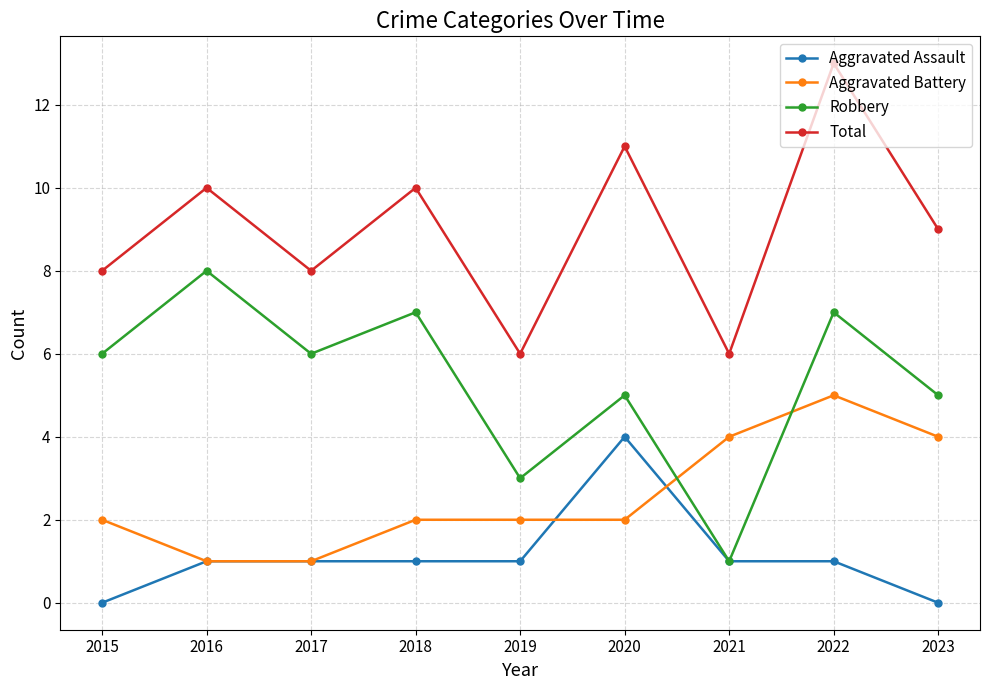

True or false: Aggravated Battery and Robbery cross at least once.

True